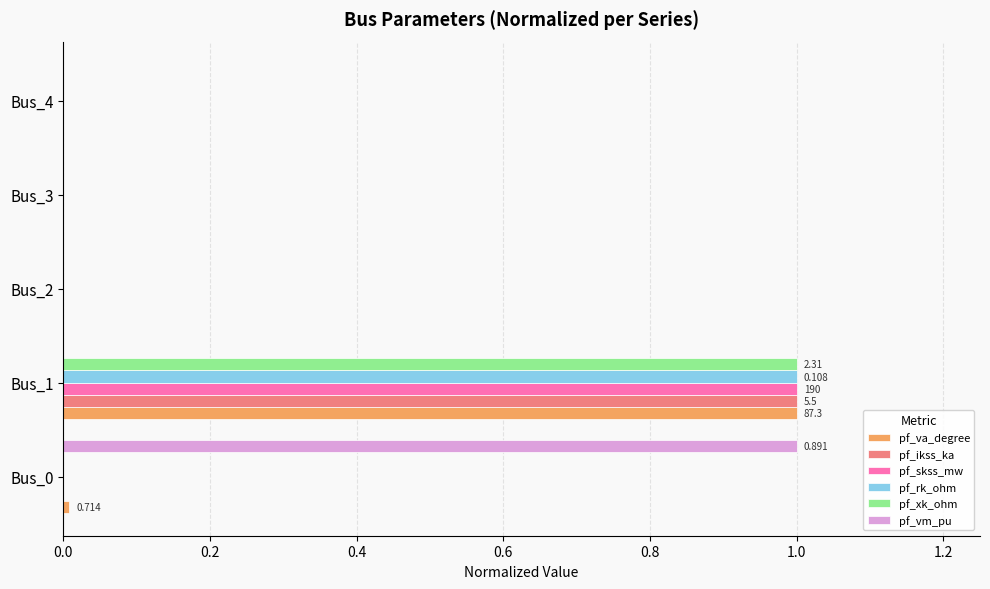

Is the value of pf_va_degree at Bus_2 greater than the value of pf_xk_ohm at Bus_1?

No